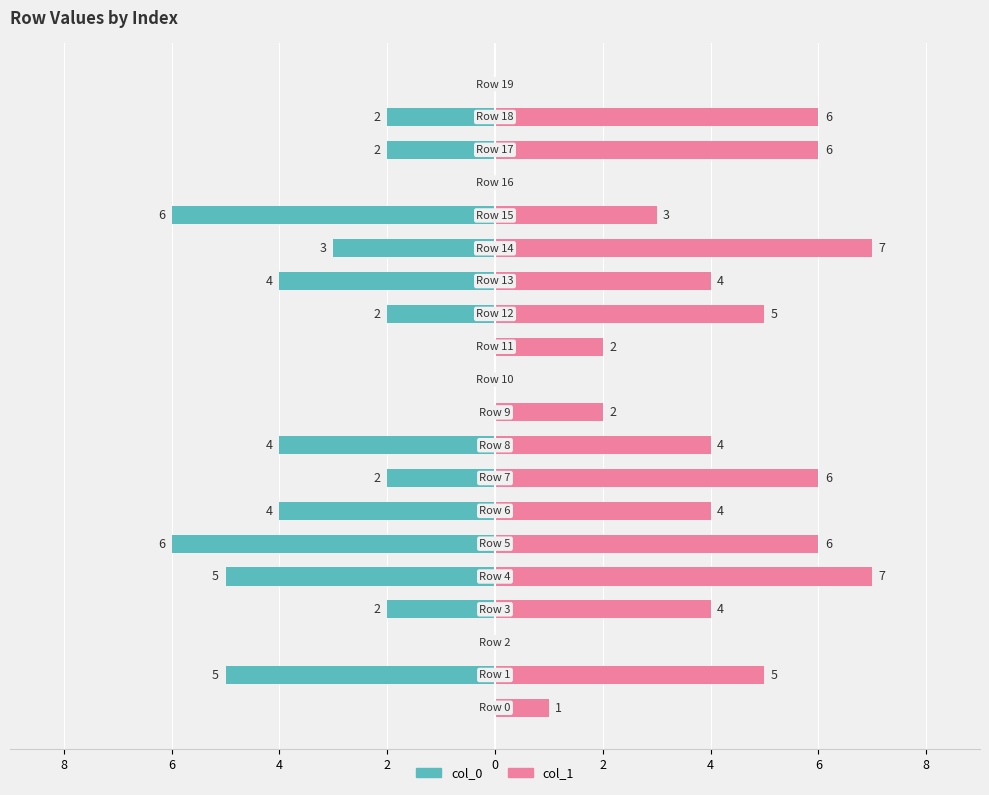

What are all the series names shown in the legend?

col_0, col_1